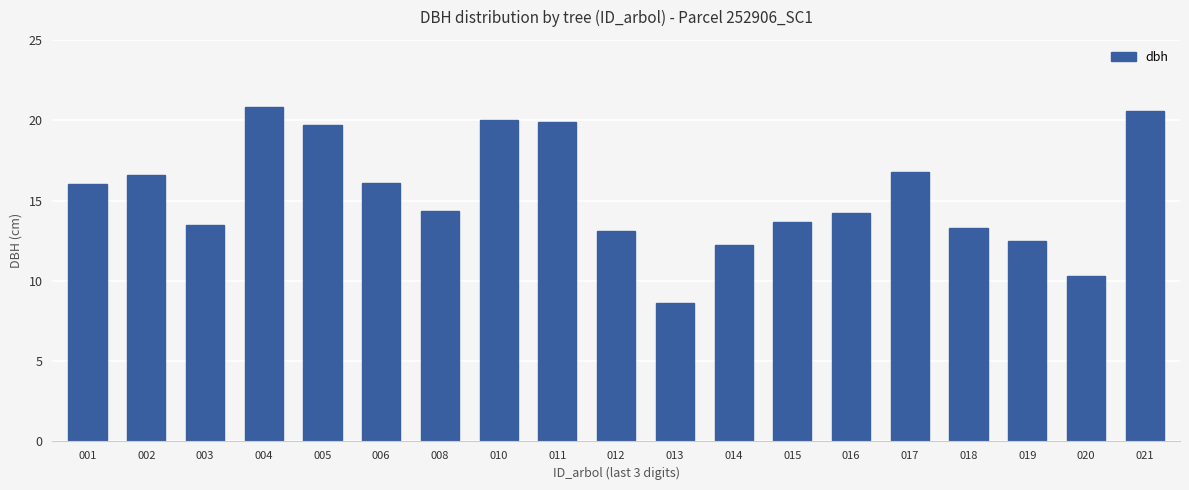

How many values are below 14?

8